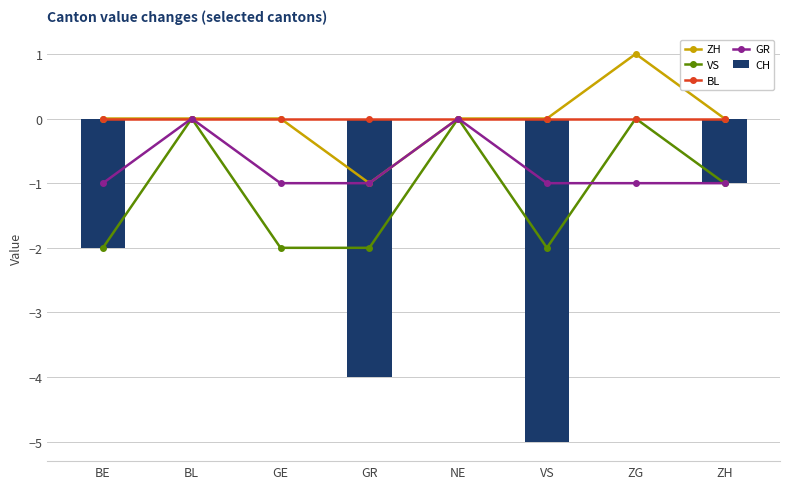

At GR, list the series in order from largest to smallest.

BL, ZH, GR, VS, CH